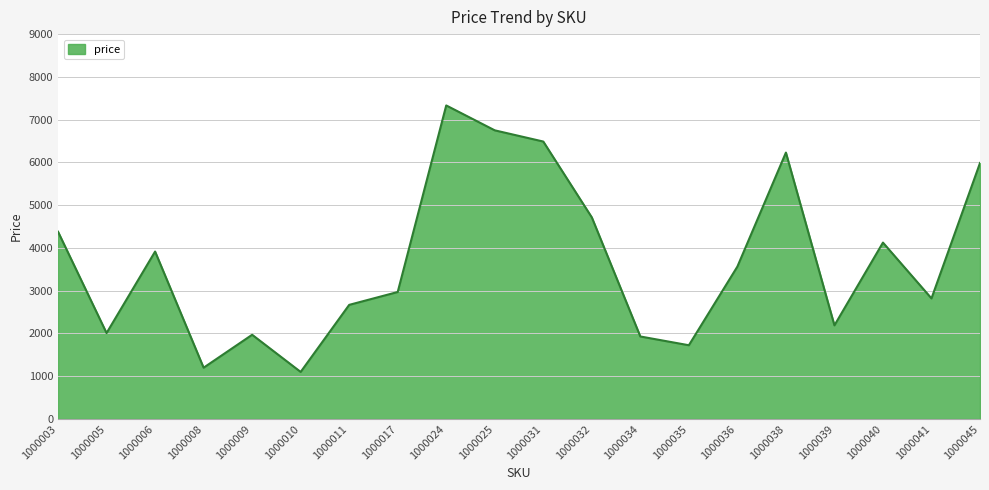

Read the value at 1000041.

2820